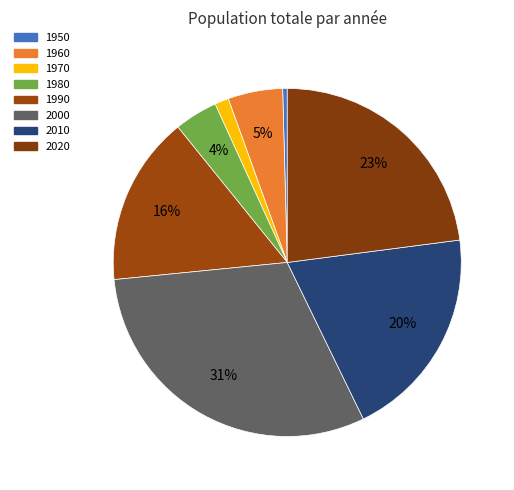

To the nearest percent, what is the difference between the largest and smallest slice percentages?

30%